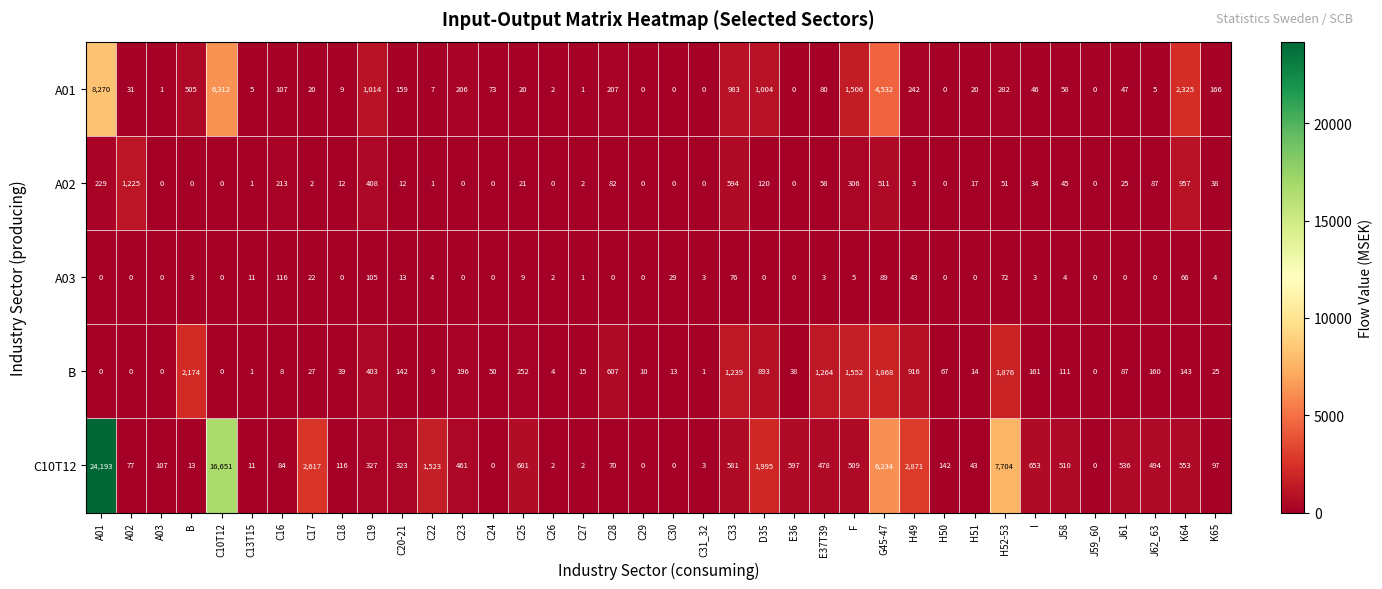

Which series has the widest spread of values?

C10T12